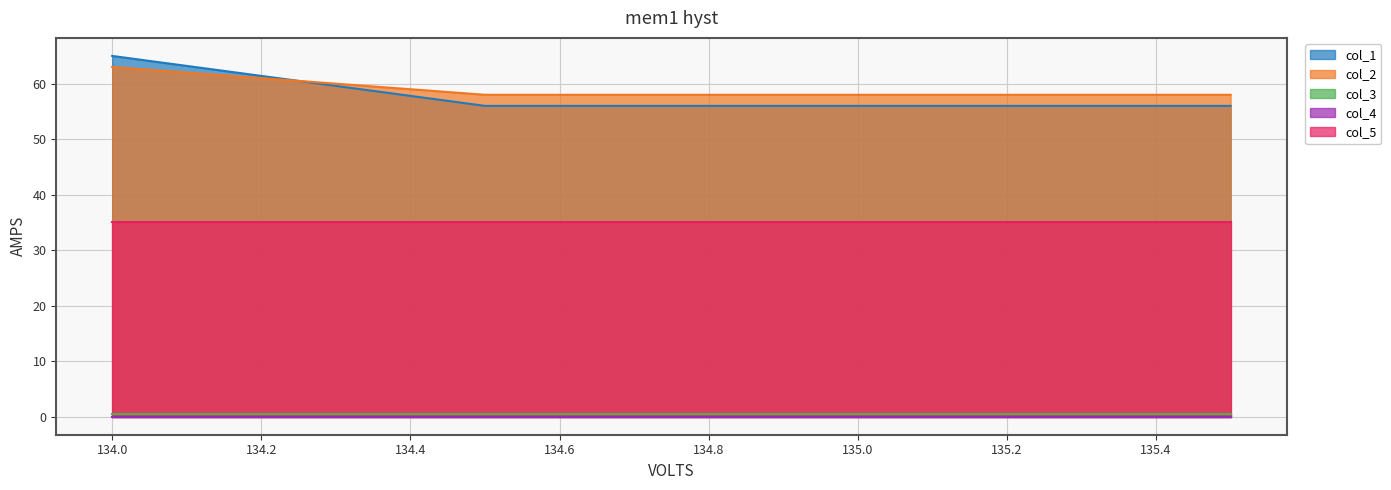

Which has a higher value, 135.5 or 135.0?

135.5